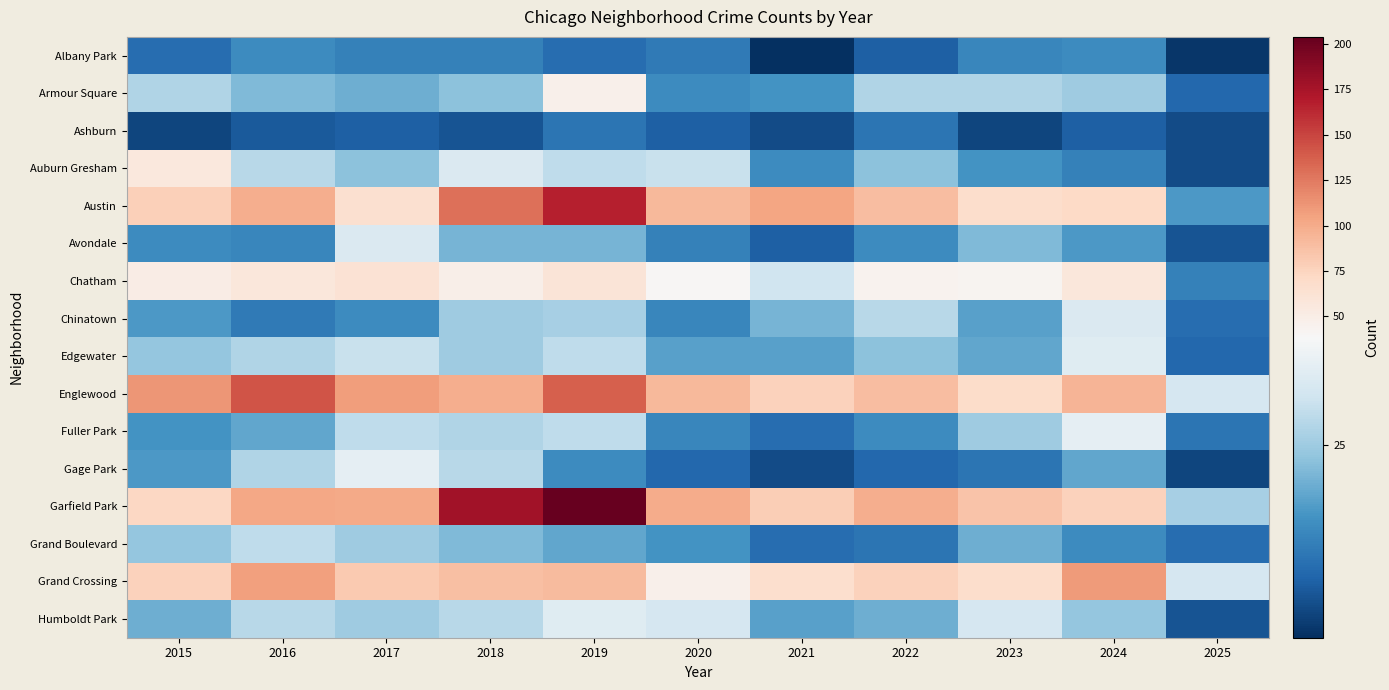

Which series has the largest range (max minus min)?

Garfield Park